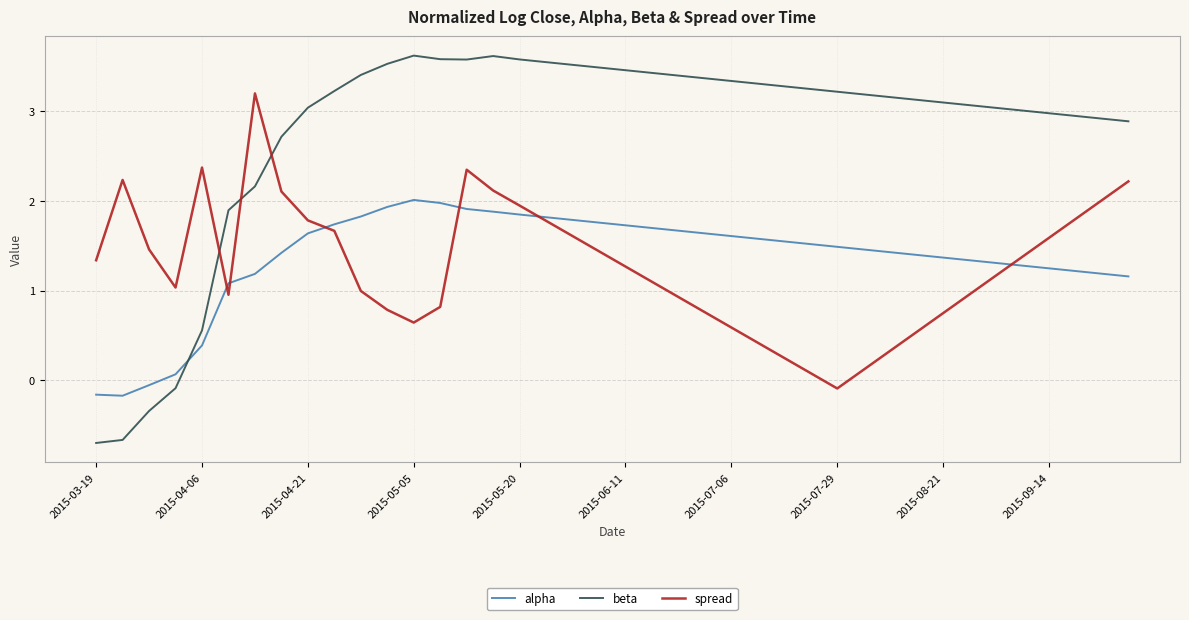

Which series has the largest range (max minus min)?

beta